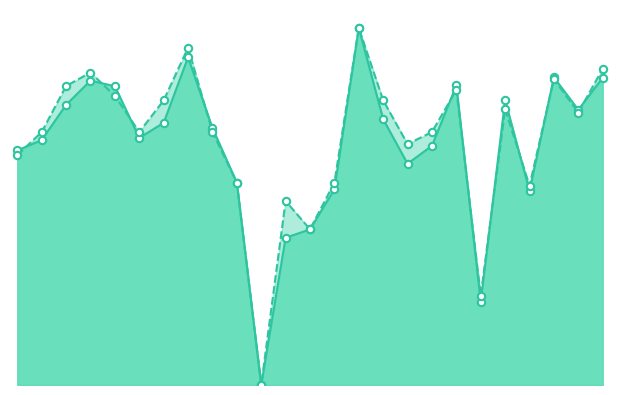

What are all the series names shown in the legend?

f1, accuracy